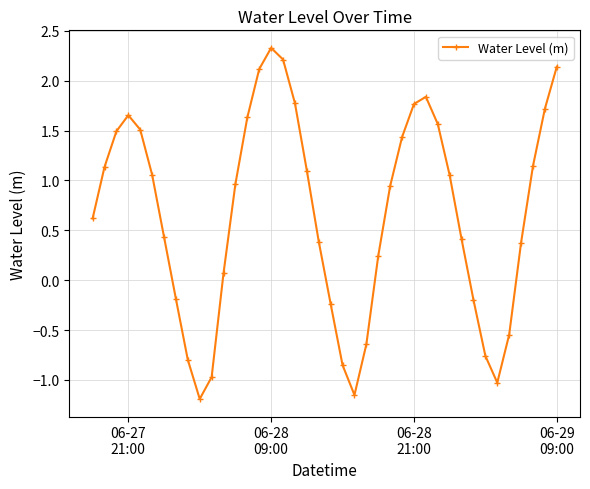

What is the difference between the maximum and second lowest values?

3.5